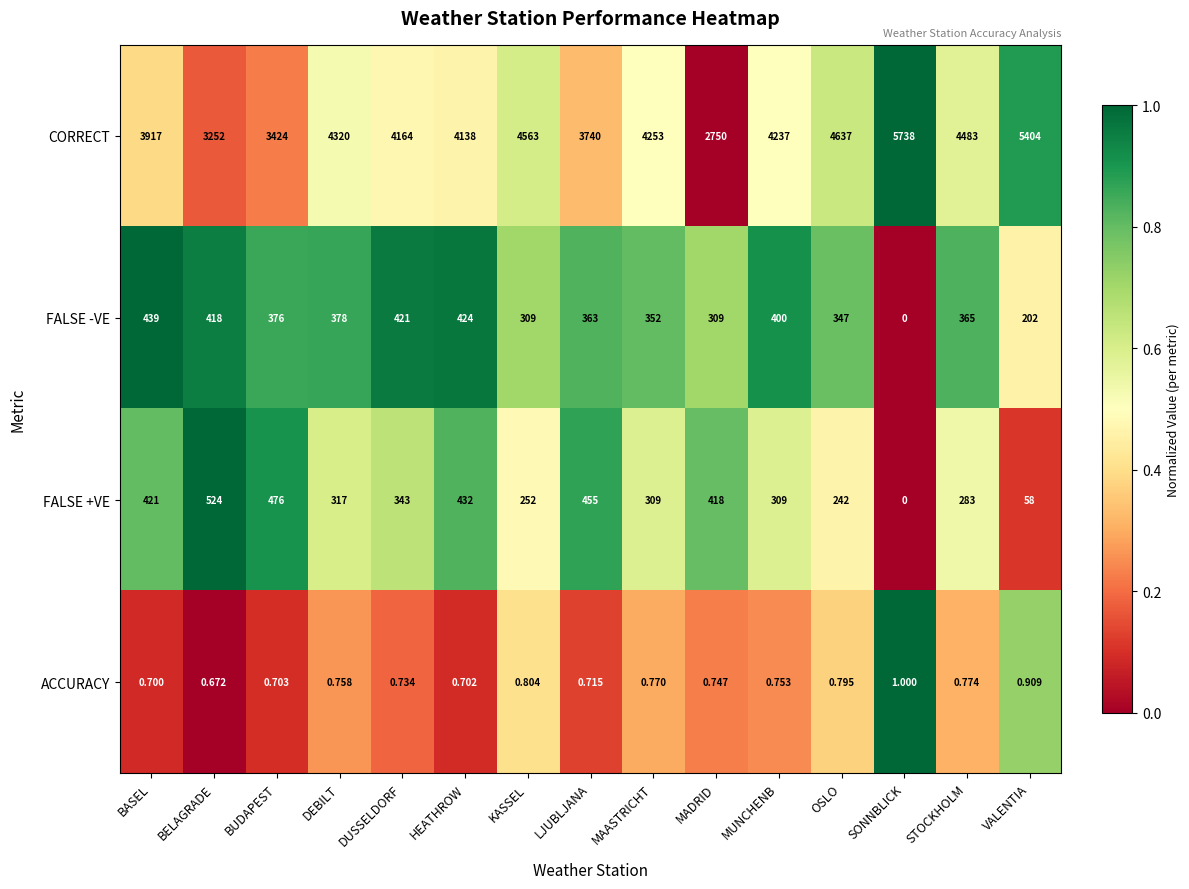

Which category has the lowest value in the FALSE +VE series?

SONNBLICK